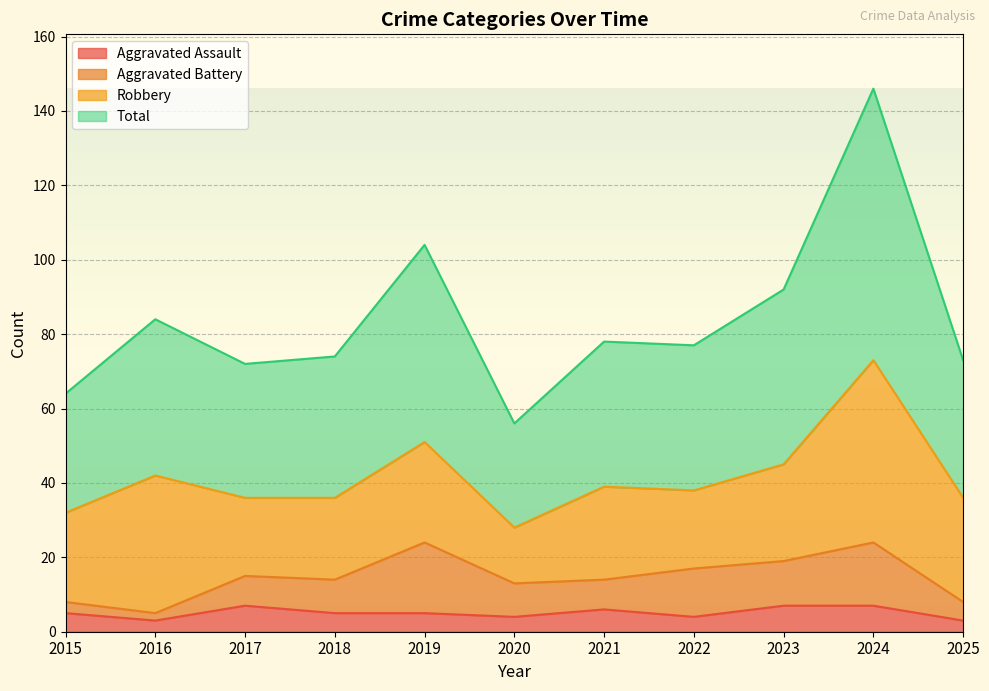

True or false: Total has a value of 104 at 2019.

True